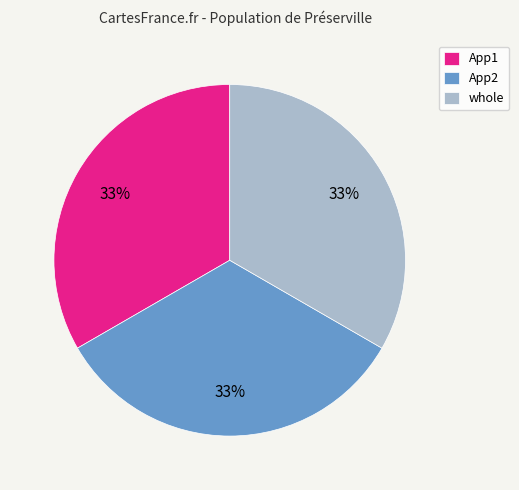

The App2 slice represents 33% of the pie. True or false?

True